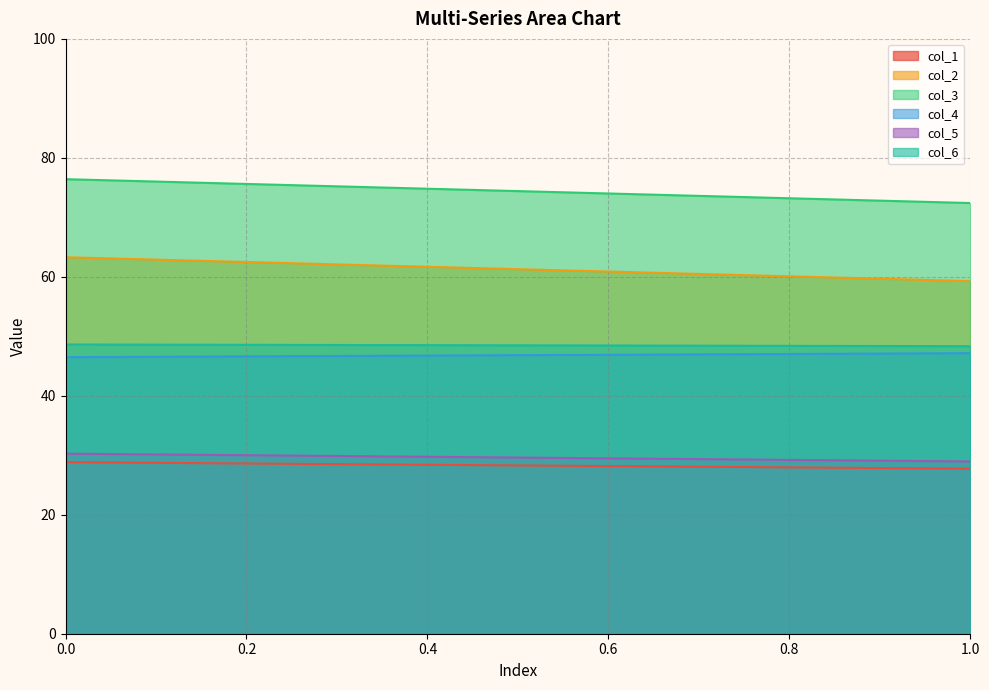

Is the value of col_6 at 13 greater than the value of col_5 at 9?

Yes